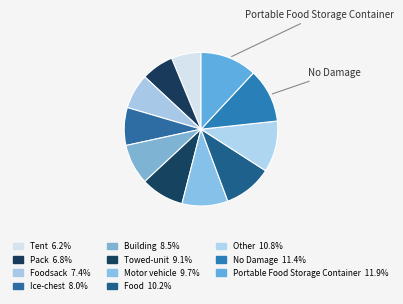

Is there a majority slice in this chart?

No